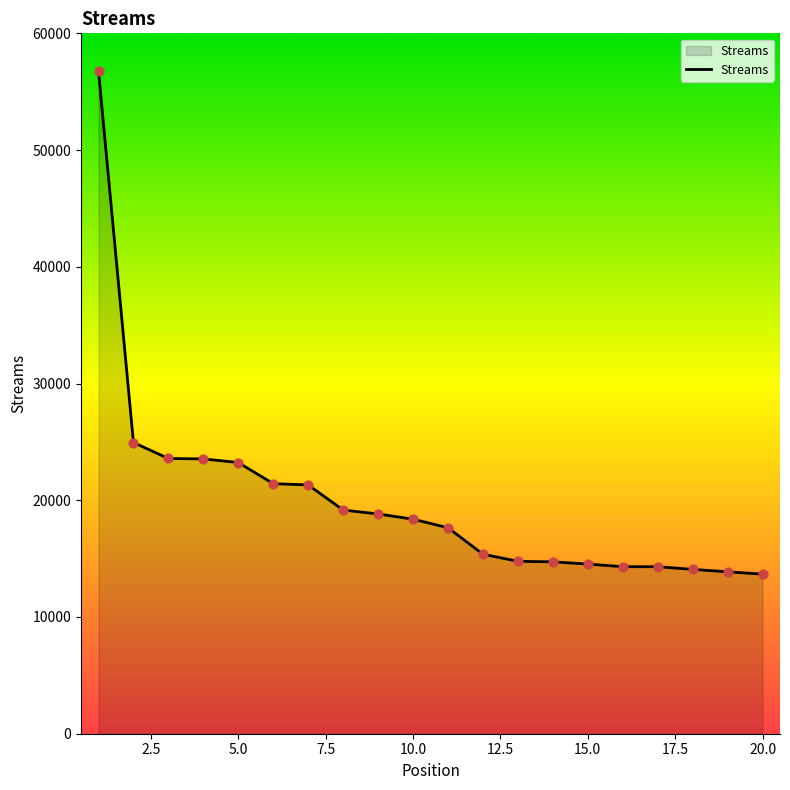

What is the difference between the maximum and minimum values?

43087